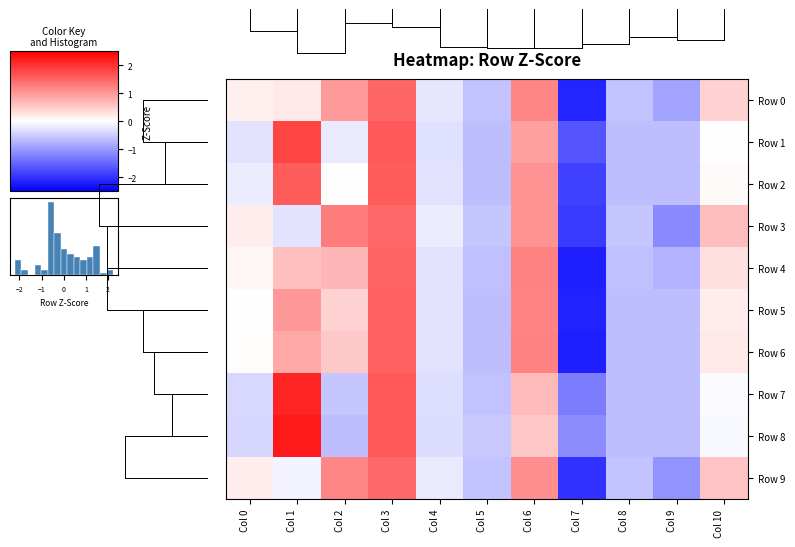

At which label does Row 5 first exceed 0?

Col 1